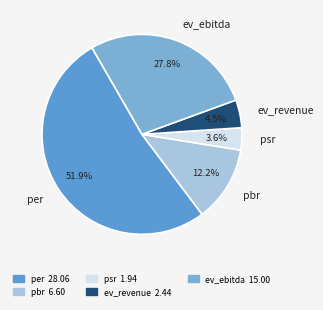

Combined, do per and pbr account for over 50%?

Yes